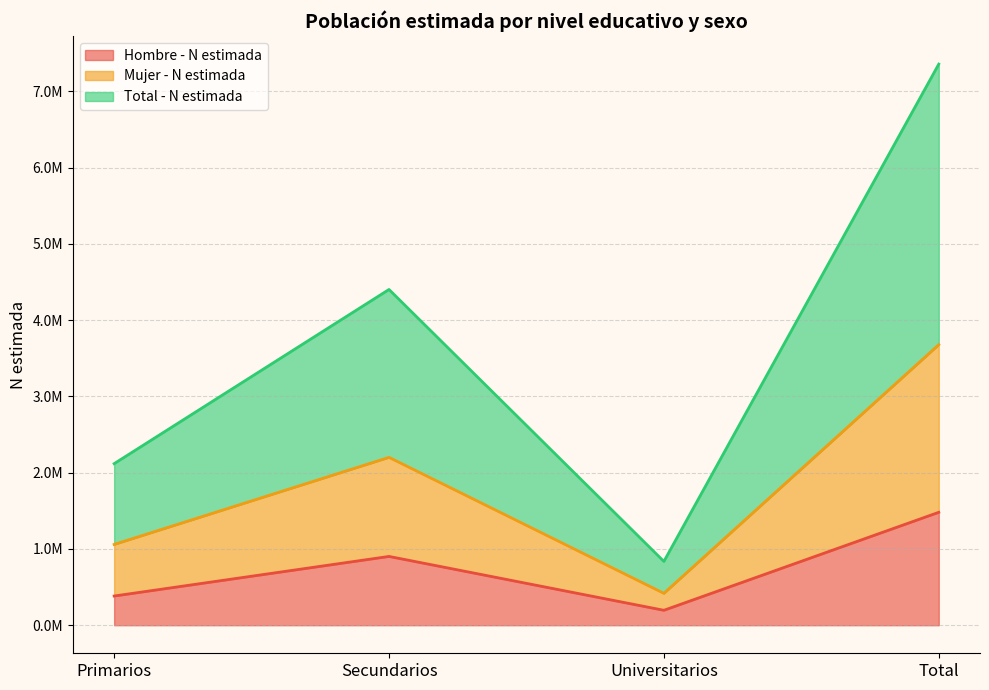

Reading left to right, list all the values displayed in this chart.

Hombre - N estimada: 382836	902096	195824	1480756
Mujer - N estimada: 1059415	2201665	418432	3679512
Total - N estimada: 2118830	4403330	836864	7359024